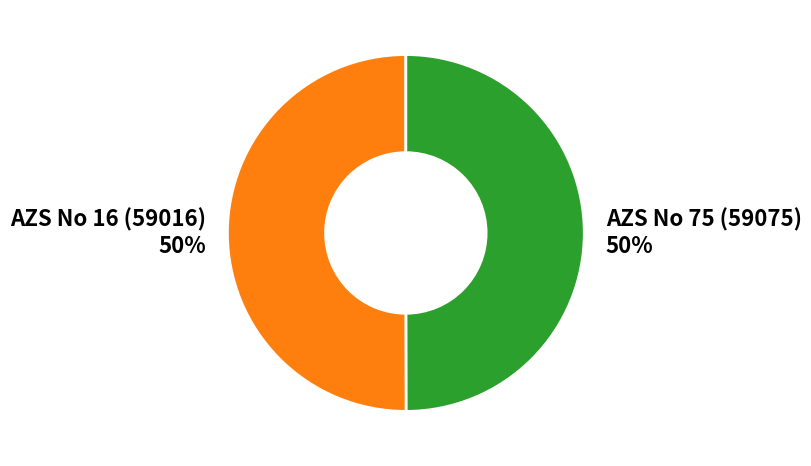

How many segments does this pie chart have?

2